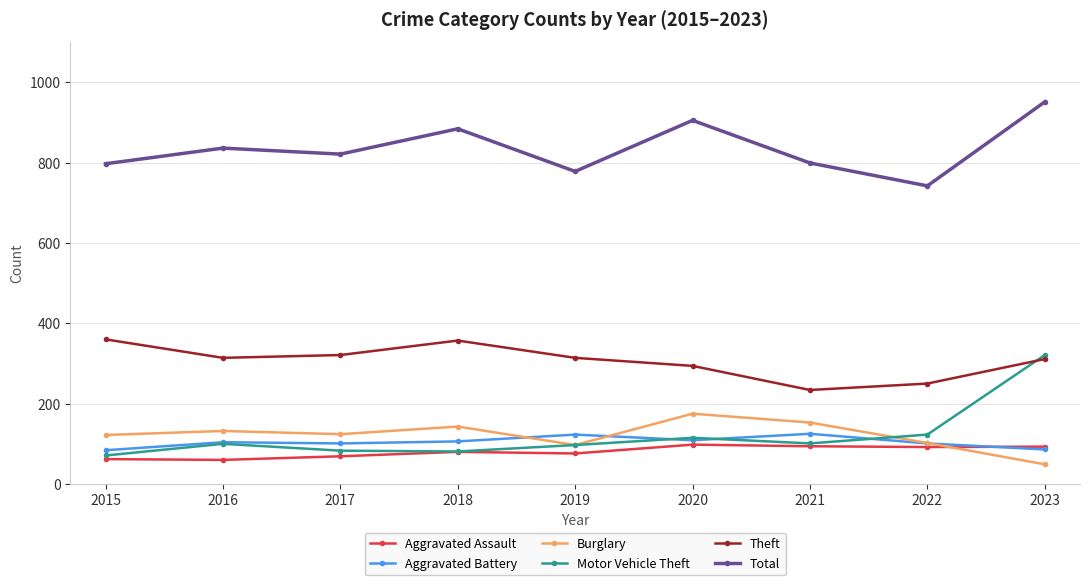

The Burglary series shows 153 at 2021. True or false?

True